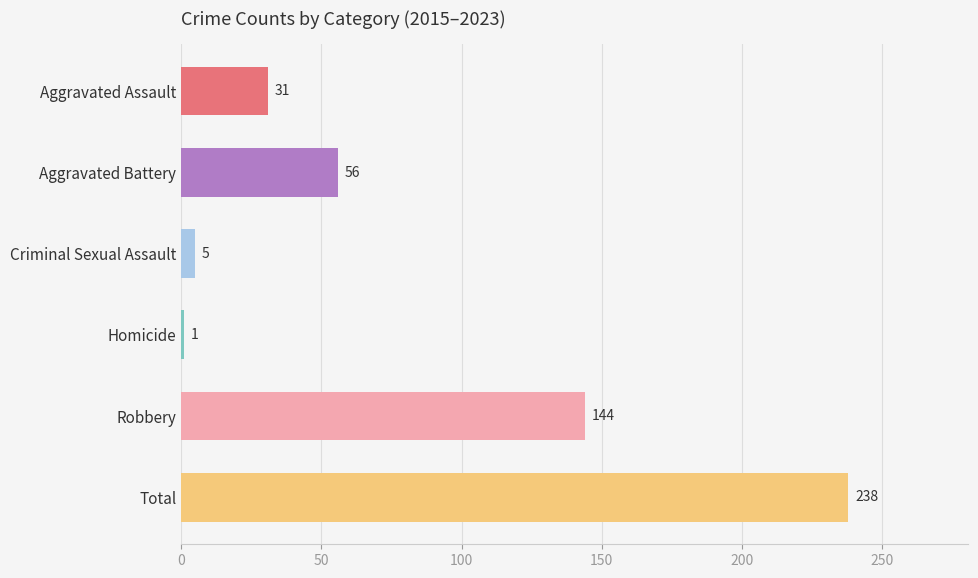

What value does the data have at Aggravated Assault, to the nearest 50?

50